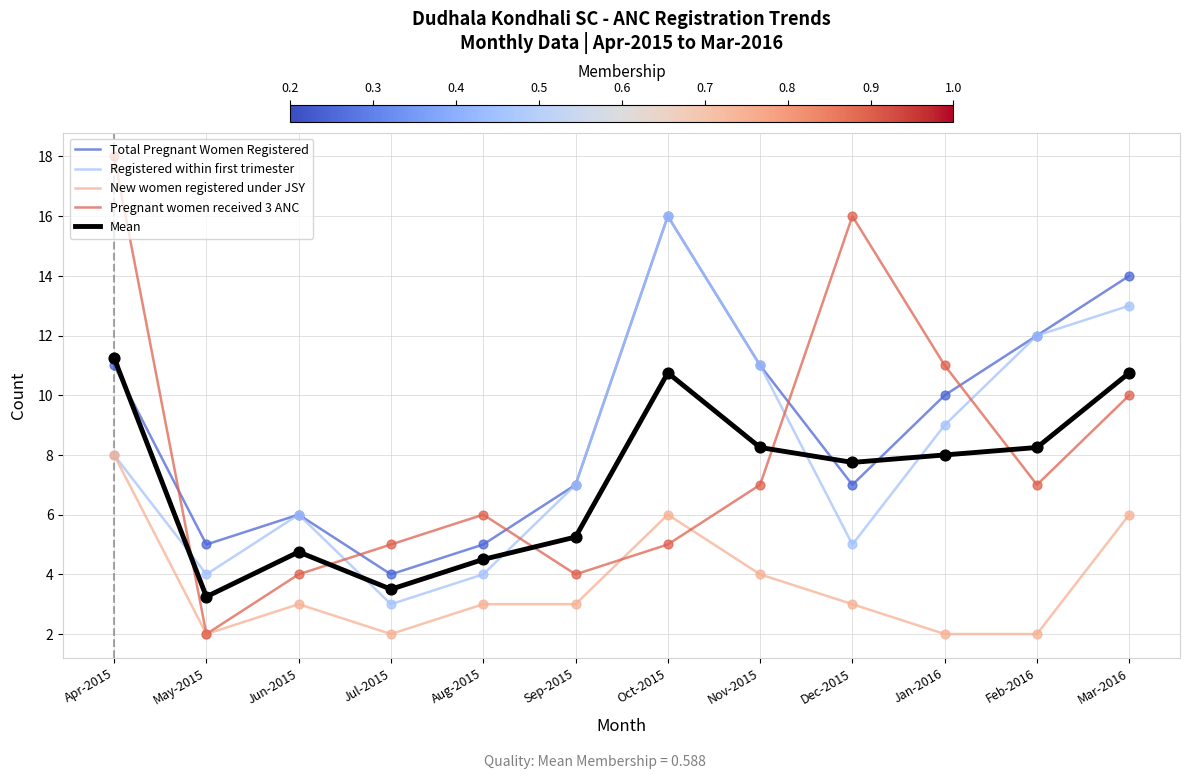

Which series has the largest range (max minus min)?

Pregnant women received 3 ANC